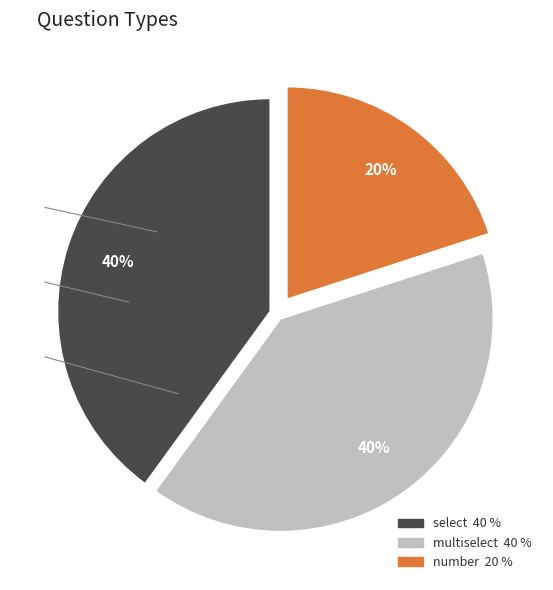

What portion of the pie excludes select?

60.0%